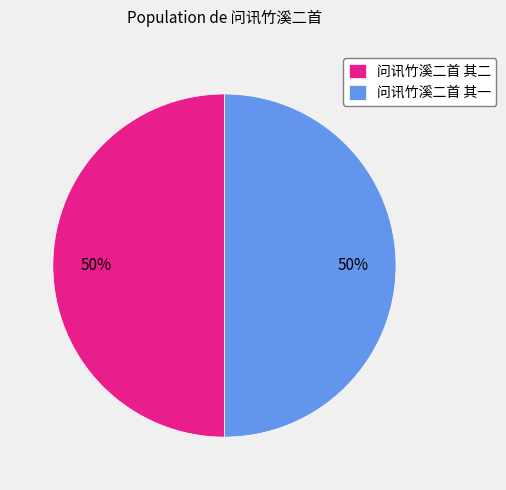

Count the number of slices in the pie.

2